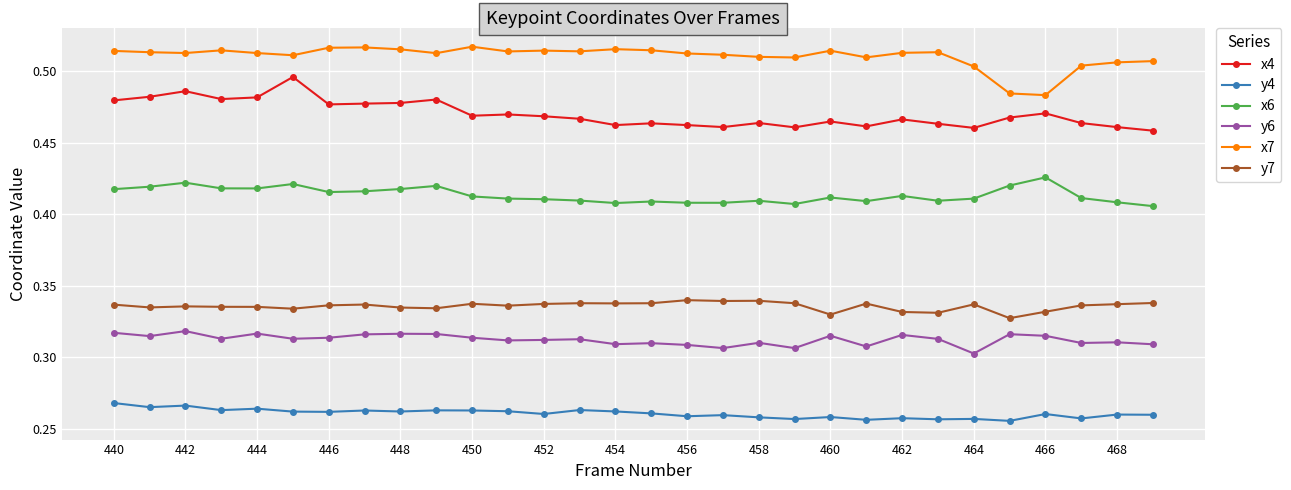

True or false: x6 has more than 2 points higher than both neighbors.

True